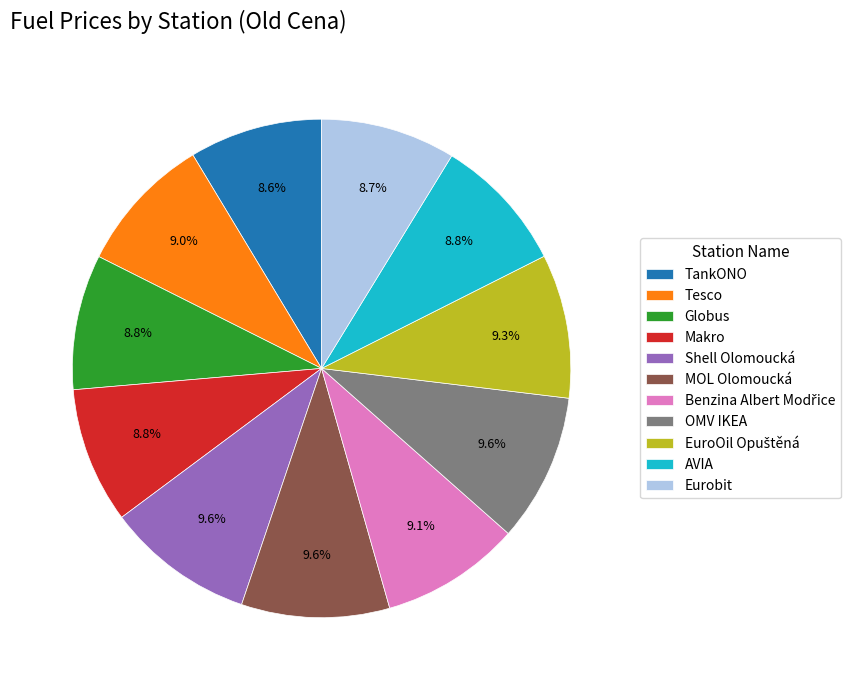

Is the sum of OMV IKEA and Tesco greater than half?

No